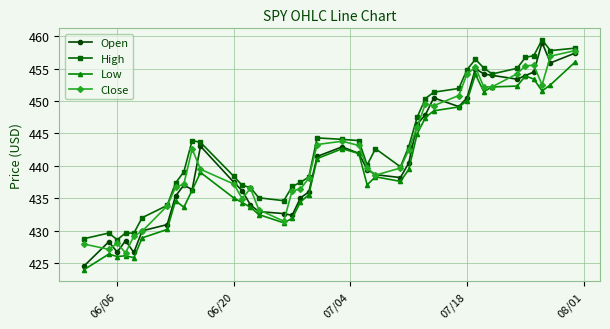

How many data points in Low are above 438?

20